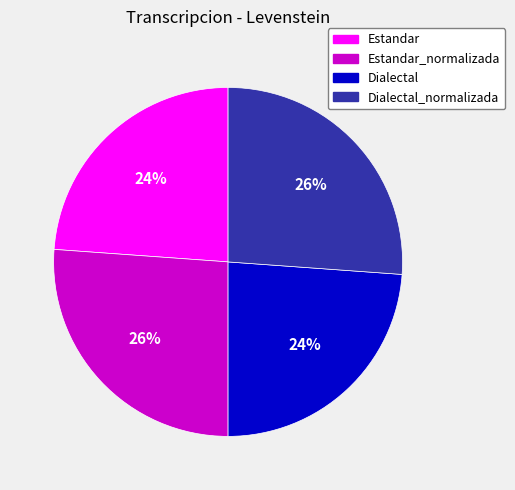

How many slices are in this pie chart?

4